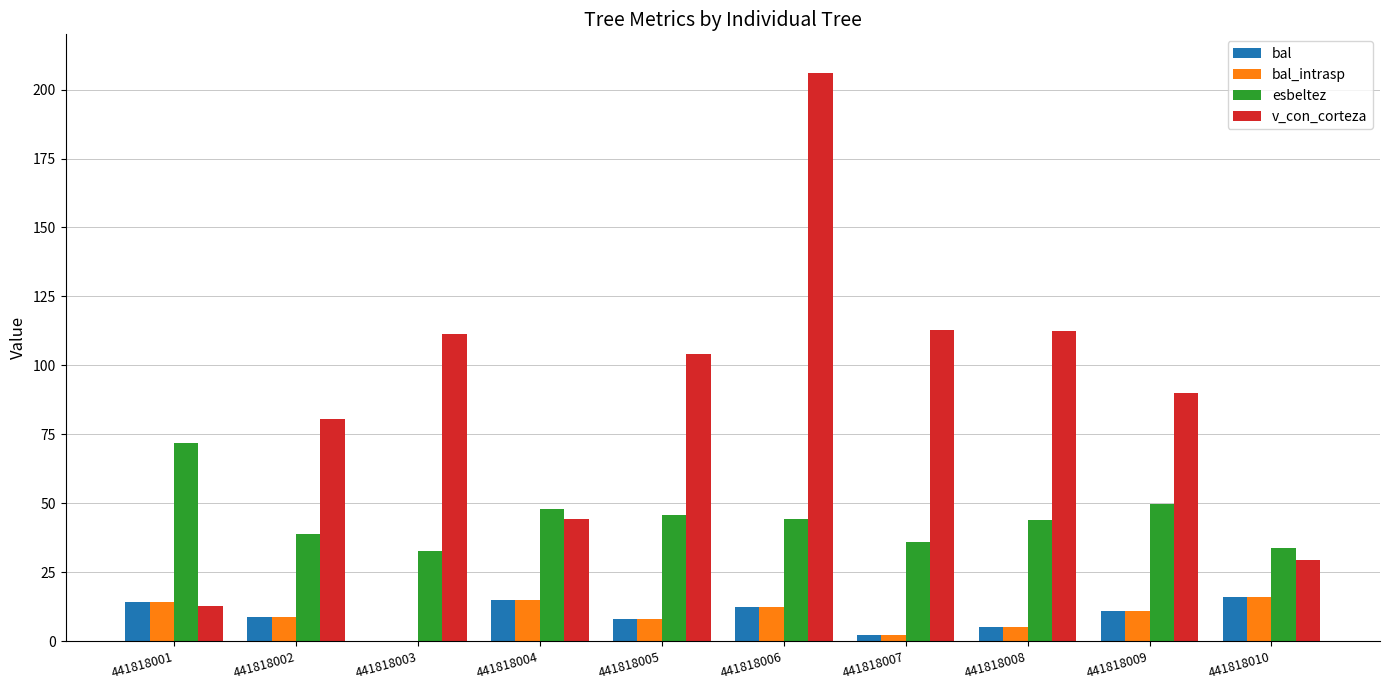

What is the total value across all series at 441818009?

162.2